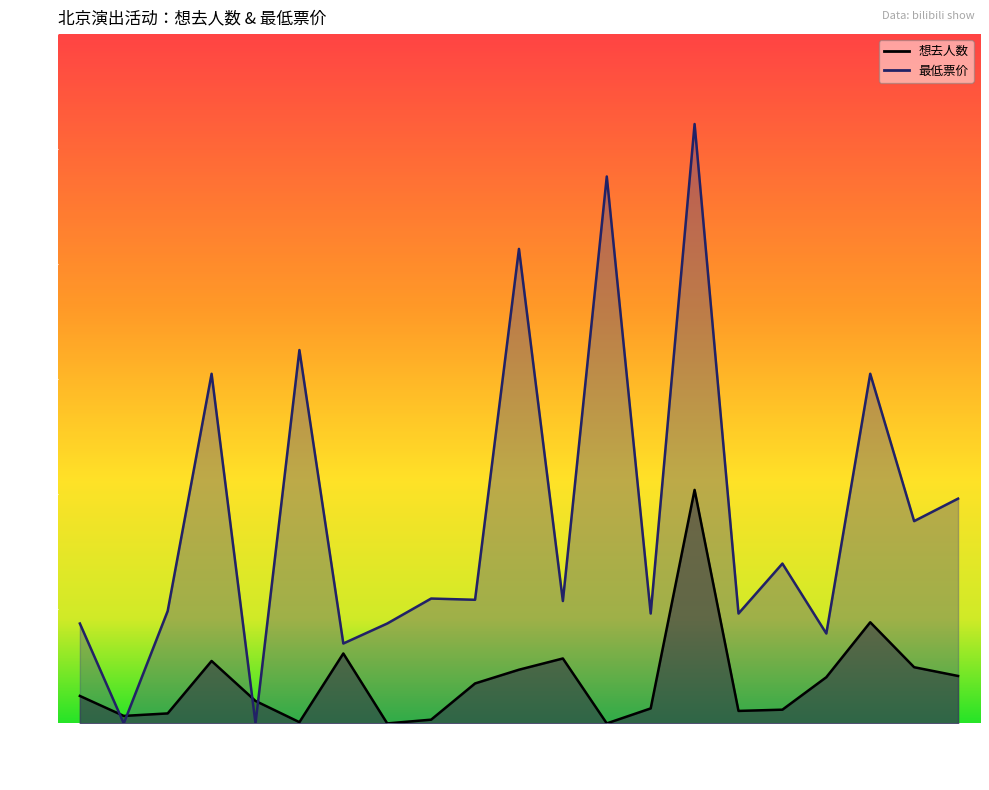

Which series changed the most between 04-13 and 05-19?

最低票价